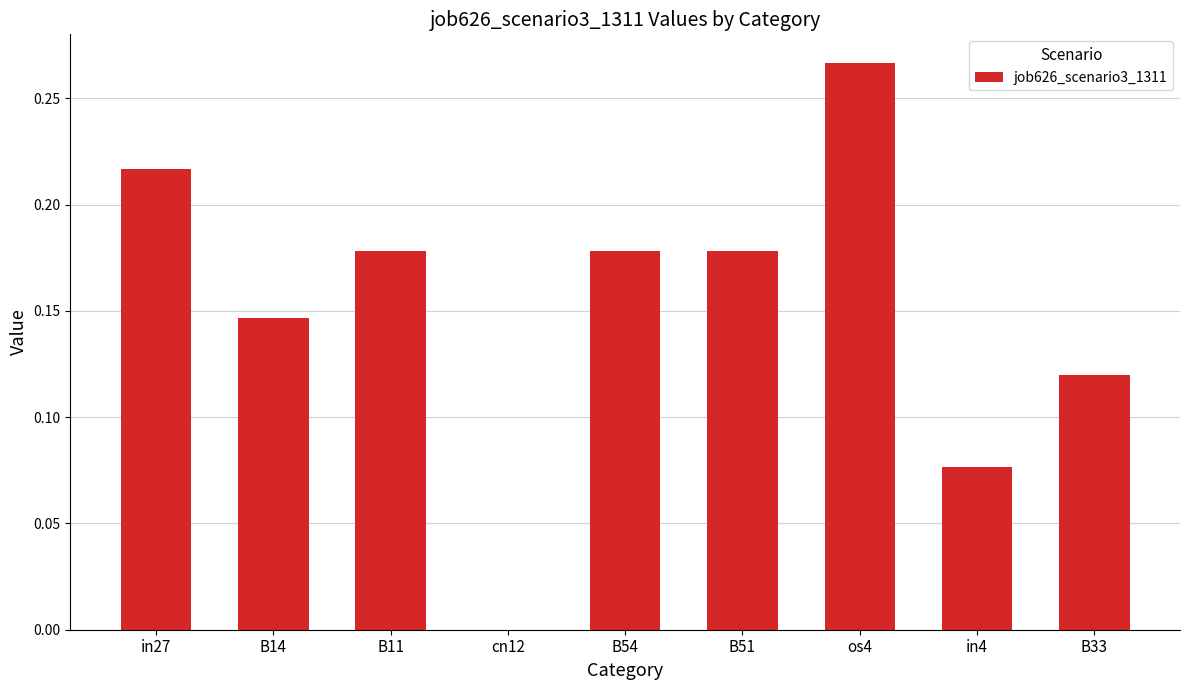

What is the sum of the values at in27 and os4?

0.5